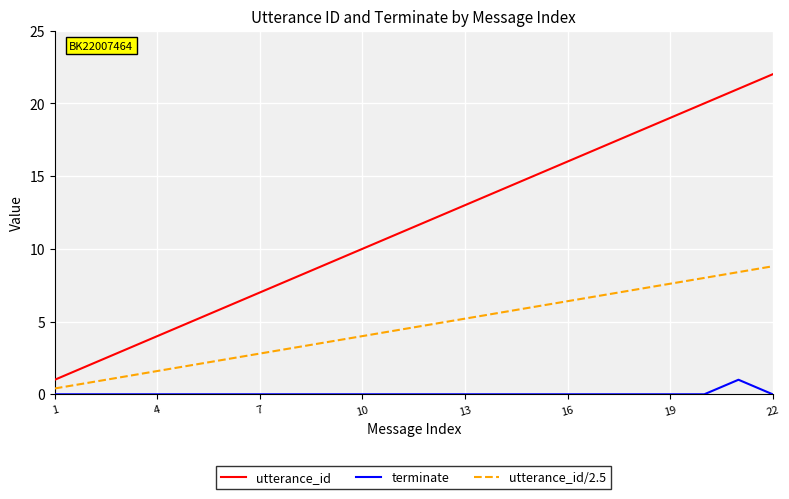

Rank the series by their maximum value, from highest to lowest.

utterance_id, utterance_id/2.5, terminate